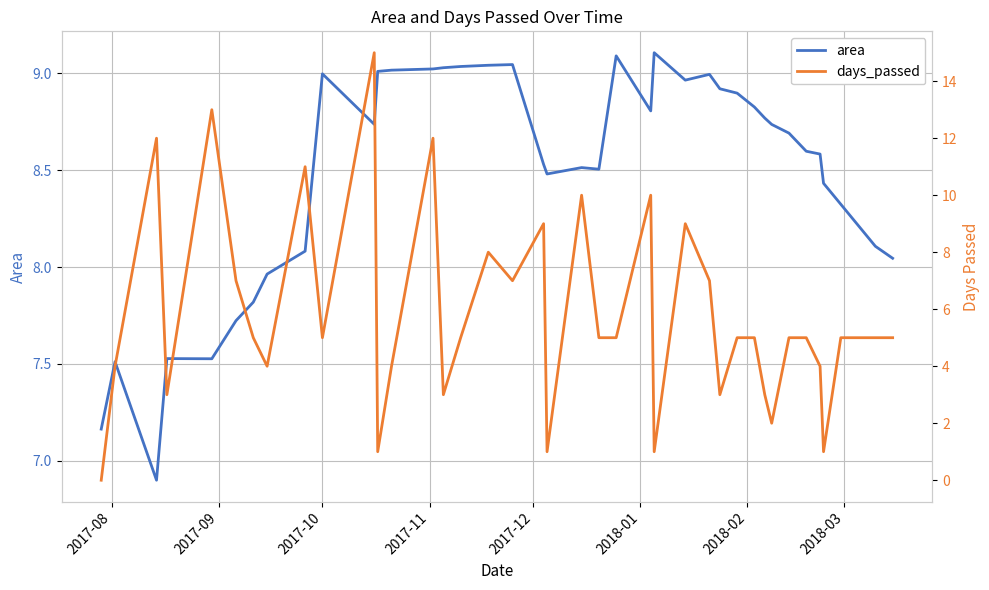

What is the lowest value of the area series?

6.9